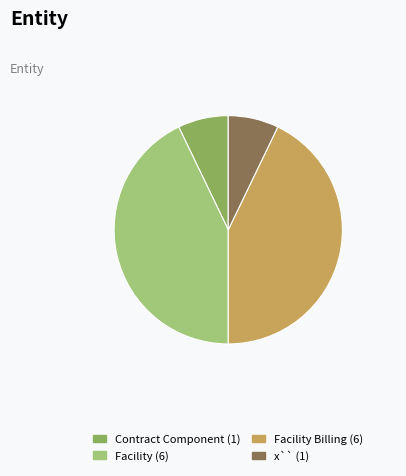

Does any single category account for the majority?

No